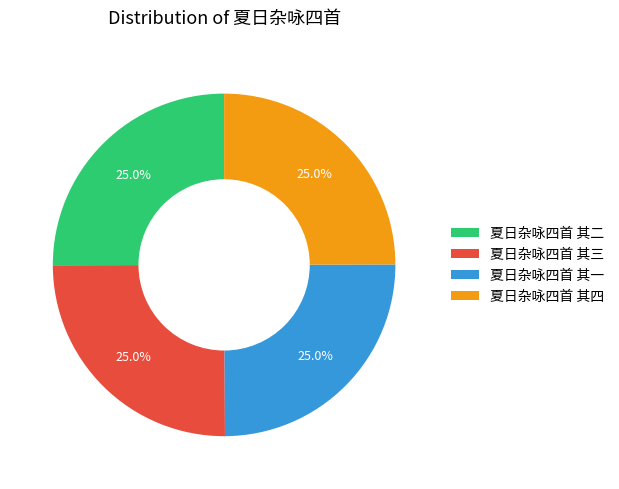

What percentage do 夏日杂咏四首 其二 and 夏日杂咏四首 其一 together represent?

50.0%